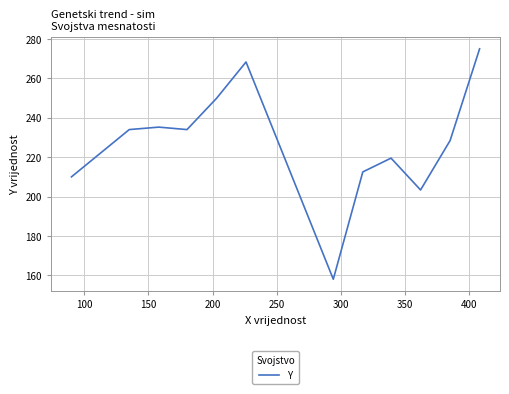

What is the maximum value shown in the chart?

275.0